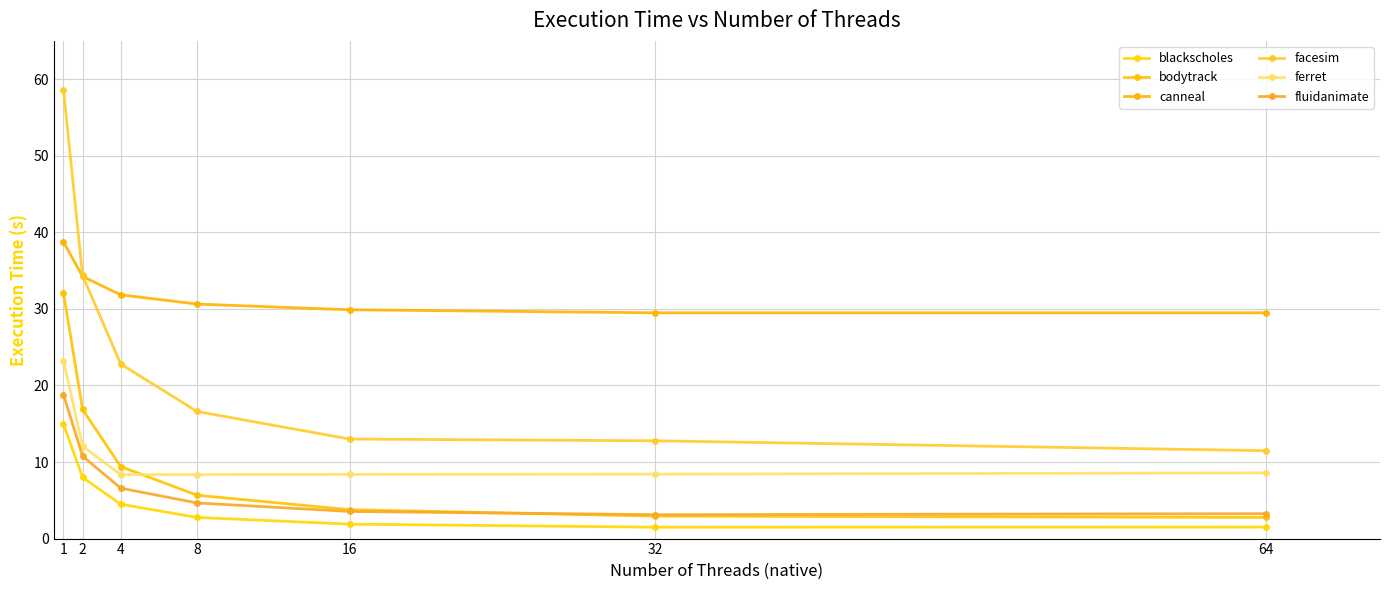

Does the chart have visible grid lines?

Yes